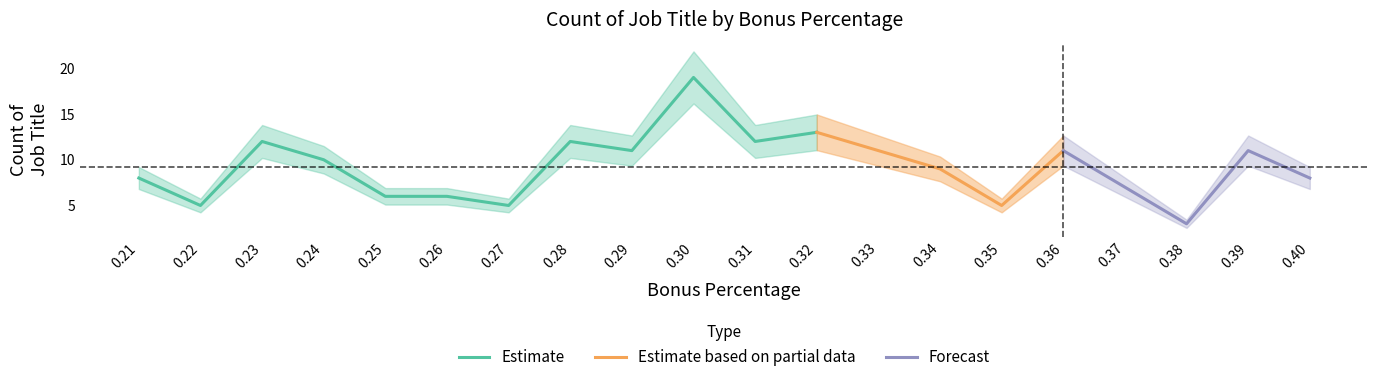

List the labels in order of value, smallest first.

0.38, 0.22, 0.27, 0.35, 0.25, 0.26, 0.37, 0.21, 0.4, 0.34, 0.24, 0.29, 0.33, 0.36, 0.39, 0.23, 0.28, 0.31, 0.32, 0.3